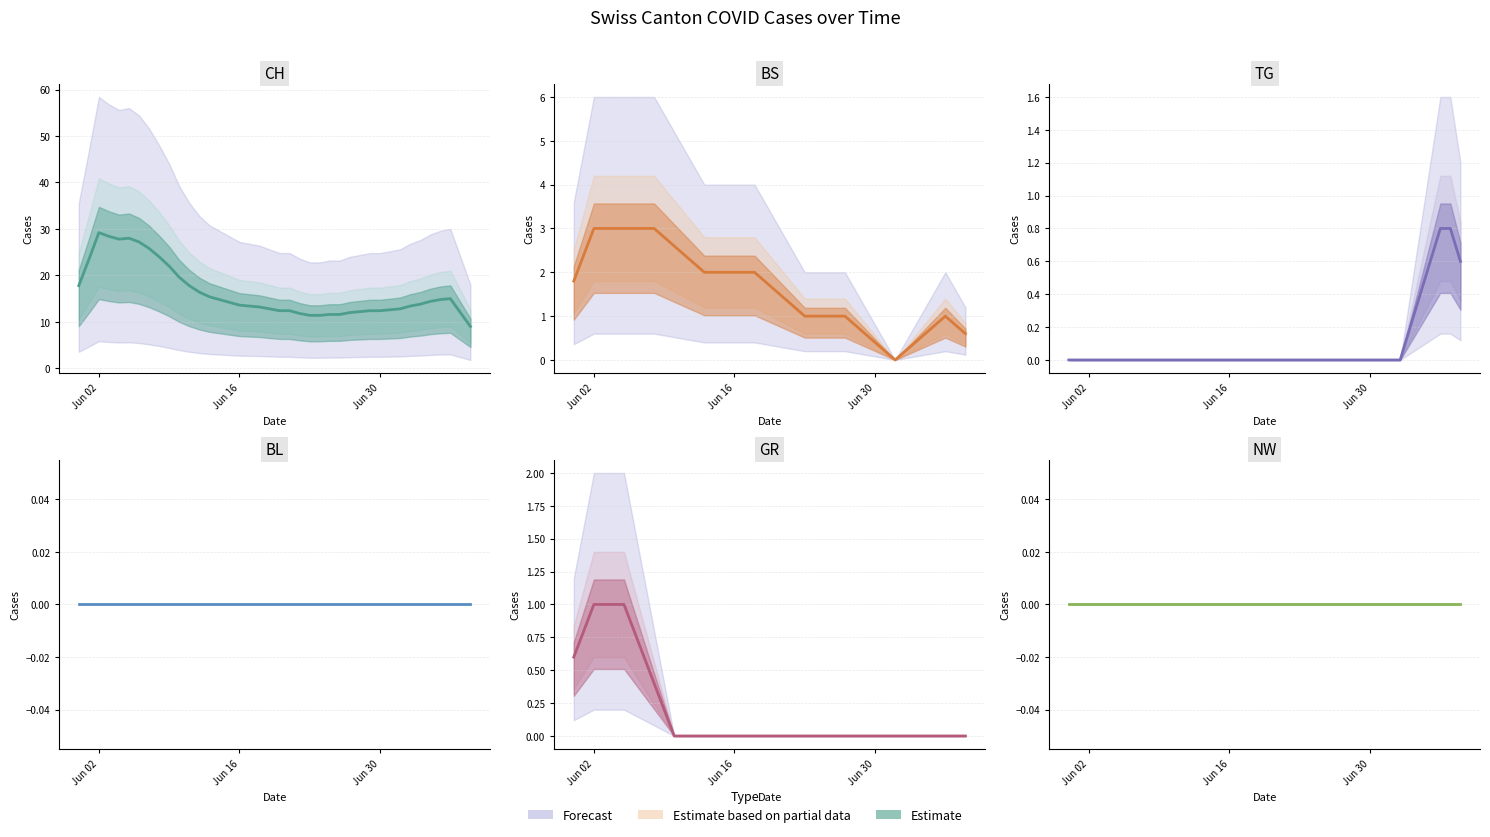

How many values in the CH series exceed 13?

24